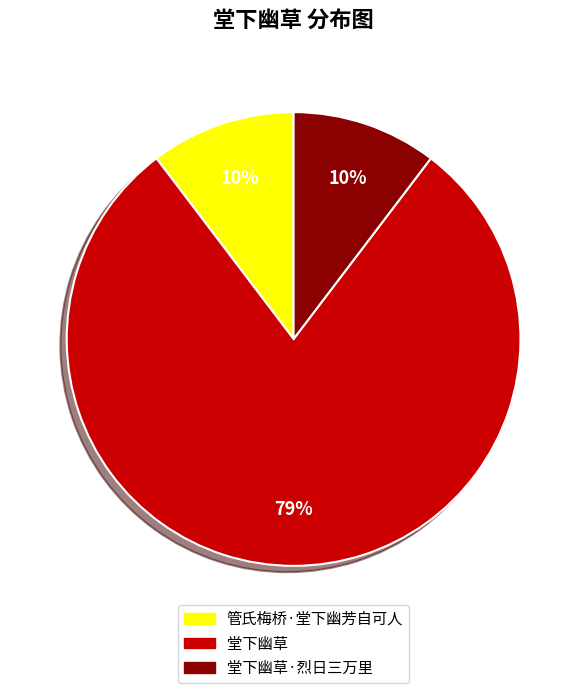

Does 堂下幽草 account for over 50% of the chart?

Yes